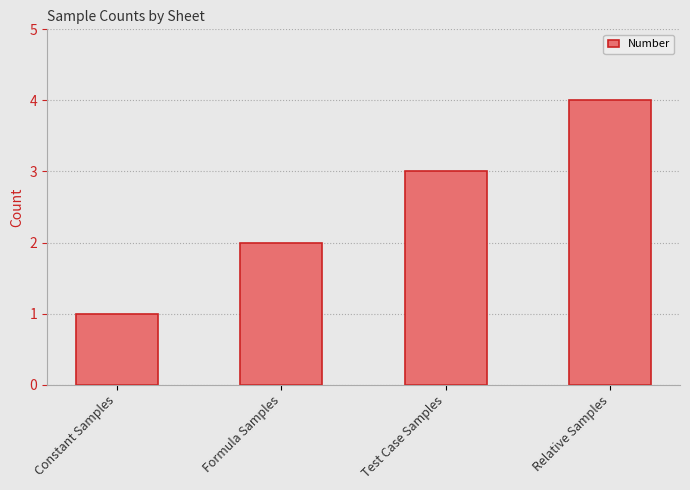

Rank the categories by value from highest to lowest.

Relative Samples, Test Case Samples, Formula Samples, Constant Samples